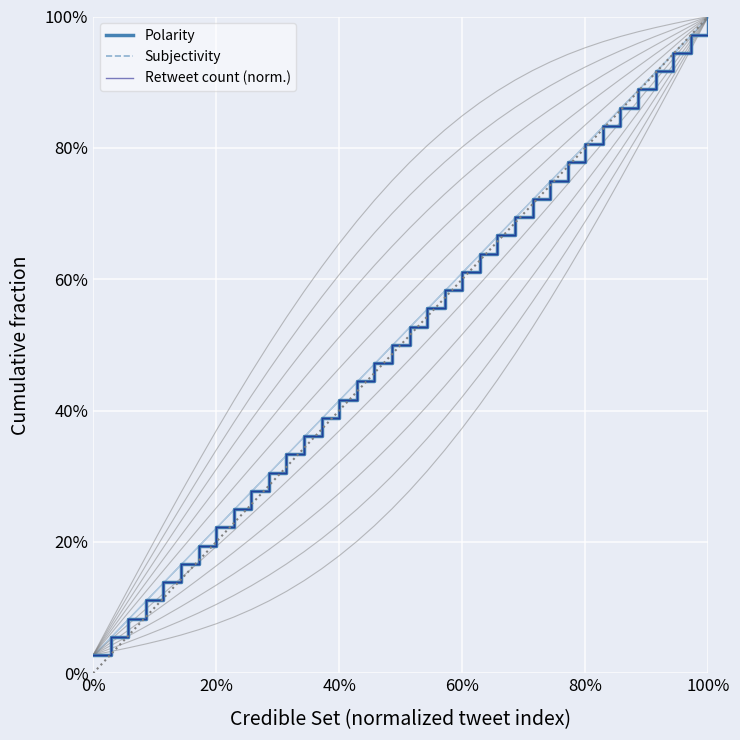

True or false: Subjectivity has a value of 0.1 at 60%.

False